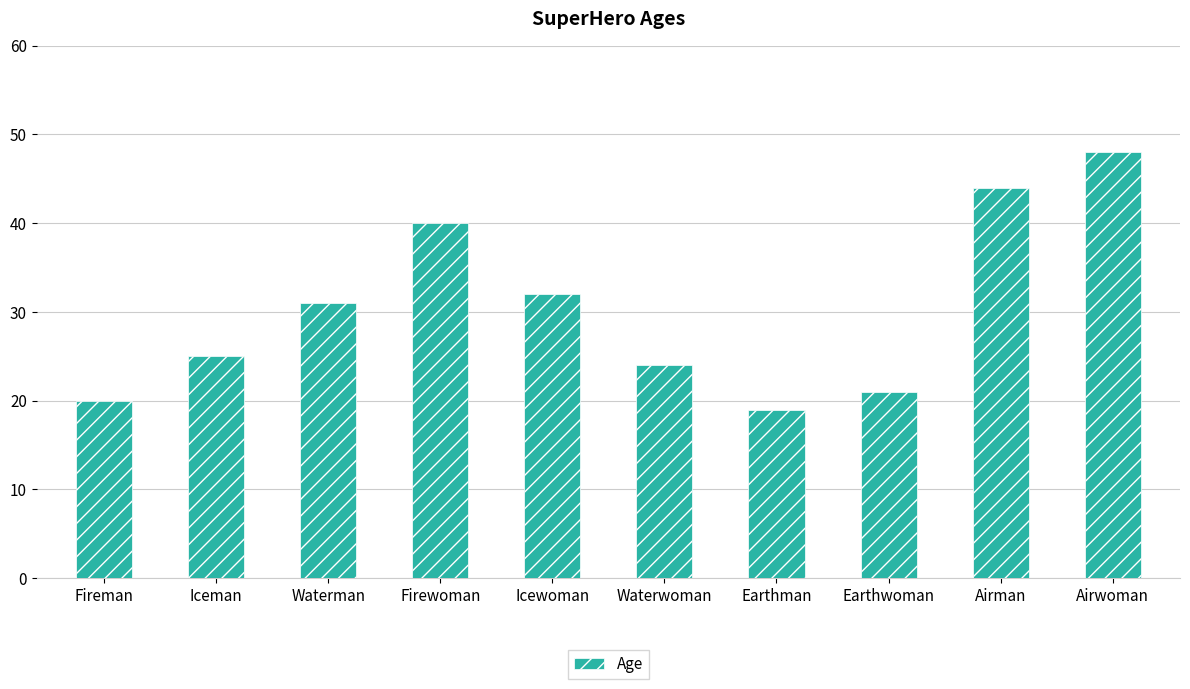

Reading right to left, list all the values displayed in this chart.

Airwoman=48	Airman=44	Earthwoman=21	Earthman=19	Waterwoman=24	Icewoman=32	Firewoman=40	Waterman=31	Iceman=25	Fireman=20